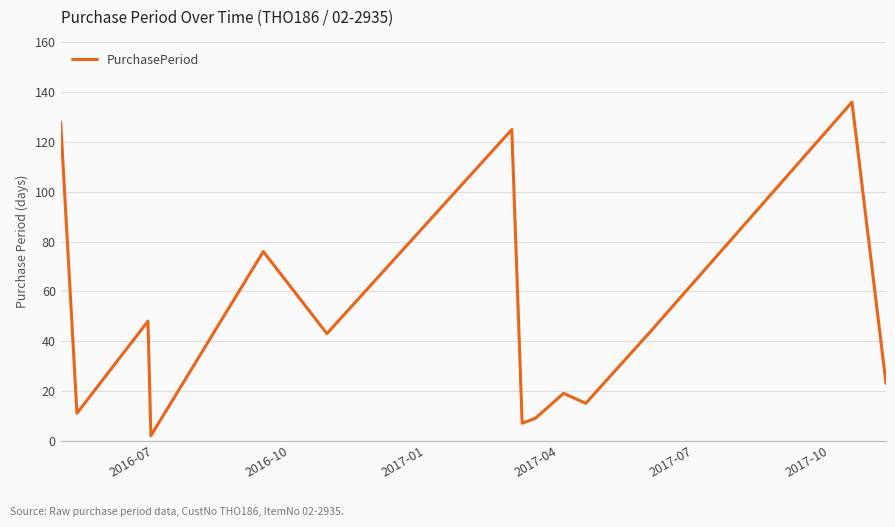

What is the difference between the maximum and minimum values?

134